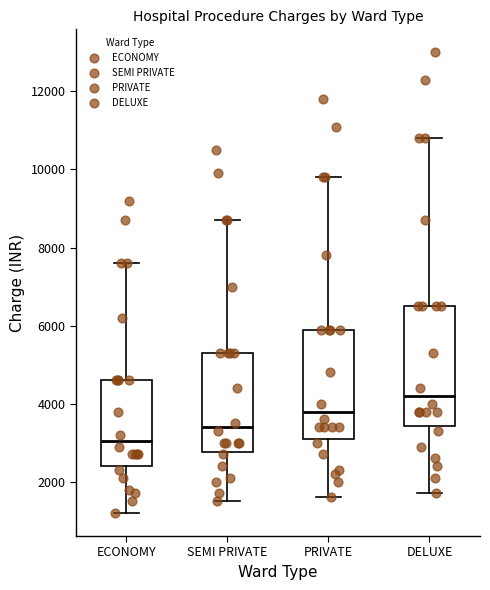

Comparing the boxes themselves (not the whiskers), which one is the tallest?

DELUXE